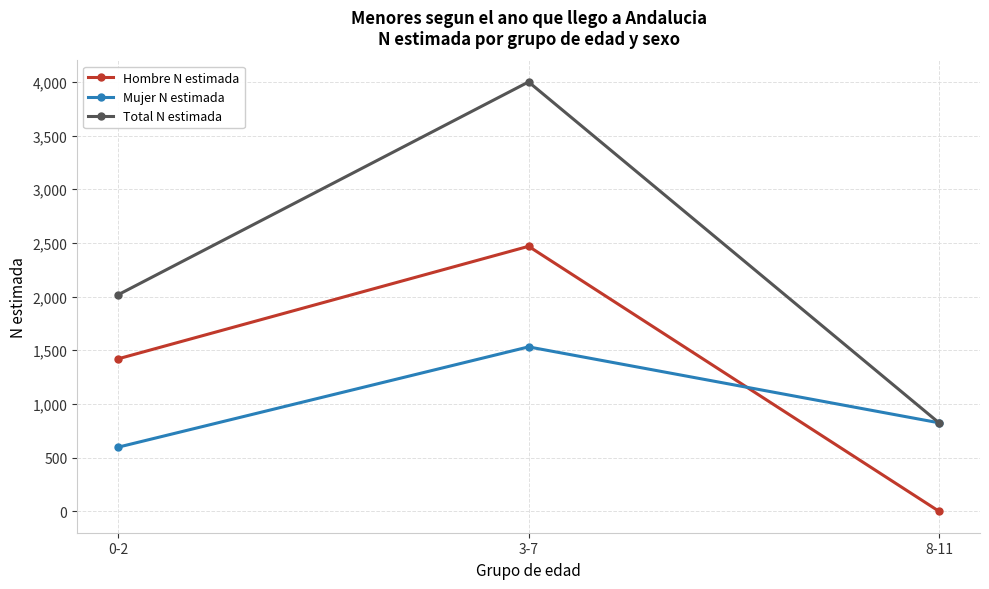

At which label is Hombre N estimada closest to 1234?

0-2